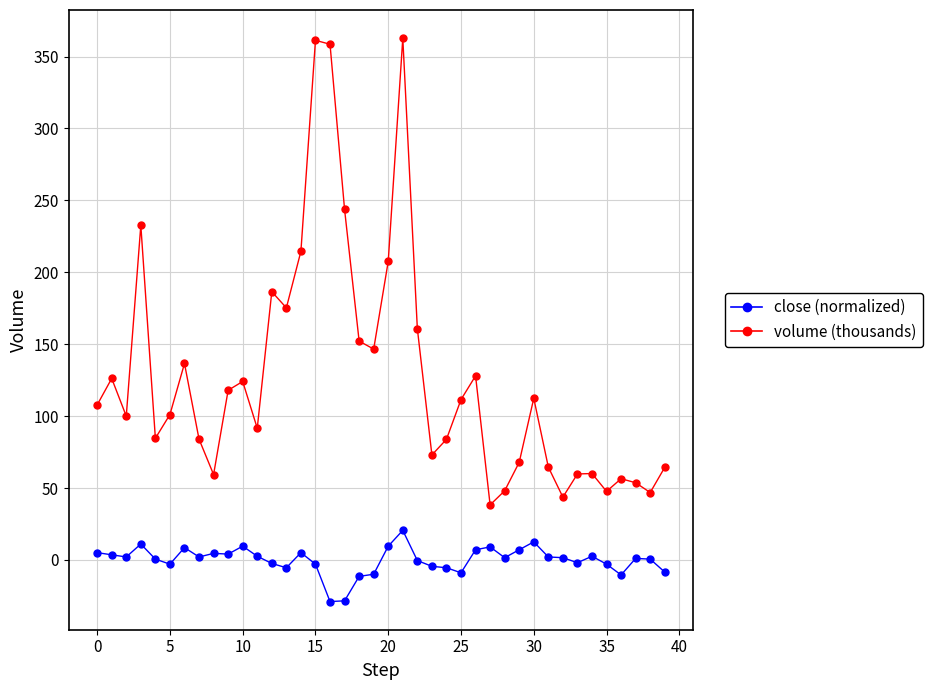

Which series has the largest total across all categories?

volume (thousands)